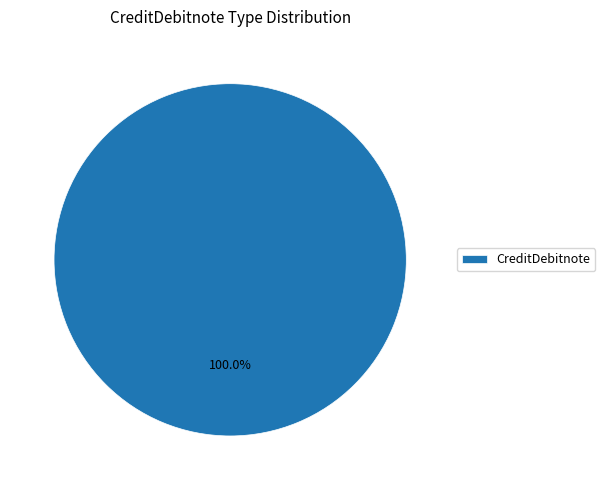

Rank the categories by value from lowest to highest.

CreditDebitnote